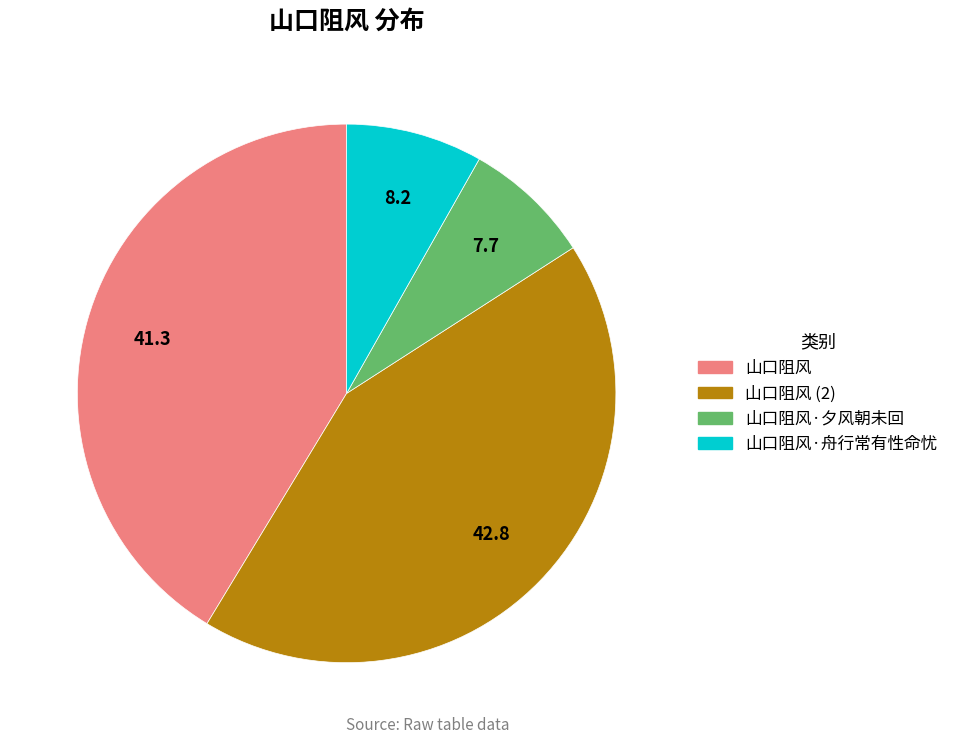

Is there any slice that represents more than half of the pie?

No